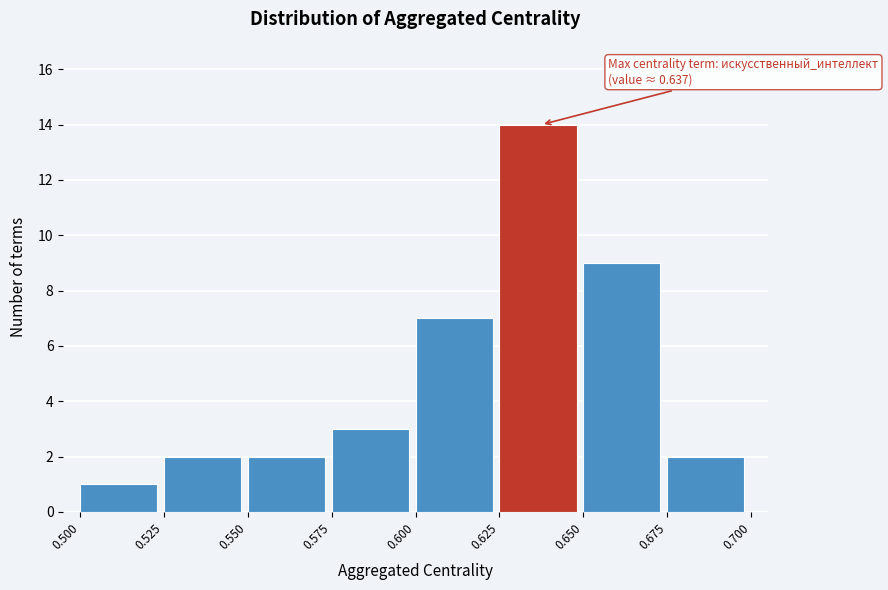

Which range on the x-axis has the tallest bar?

0.625 to 0.650